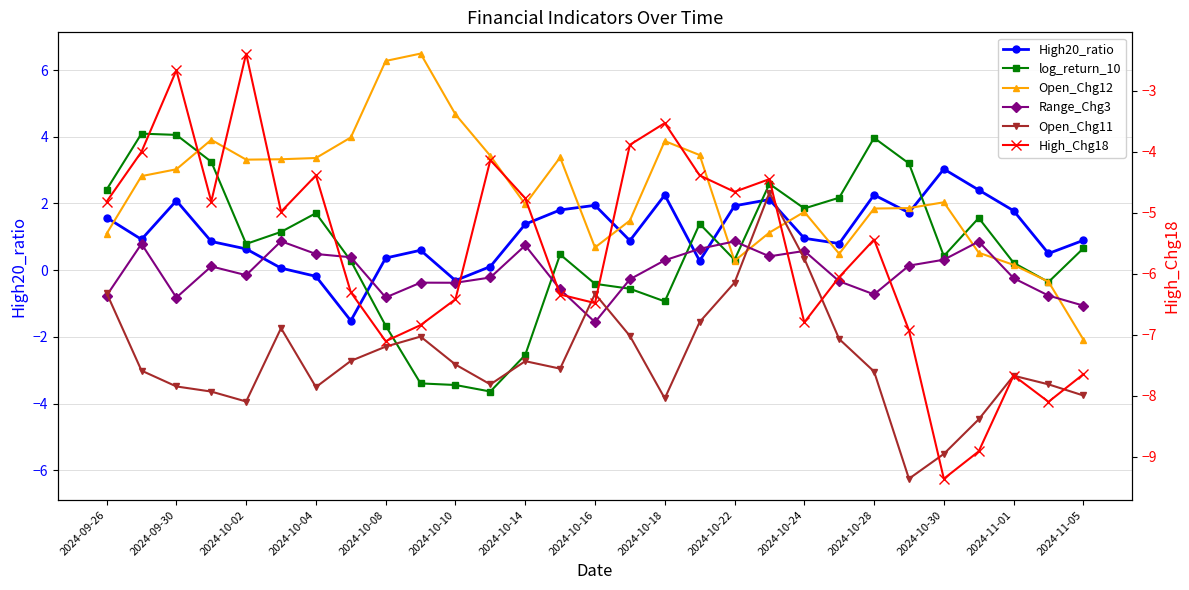

True or false: High20_ratio and Range_Chg3 intersect in this chart.

True